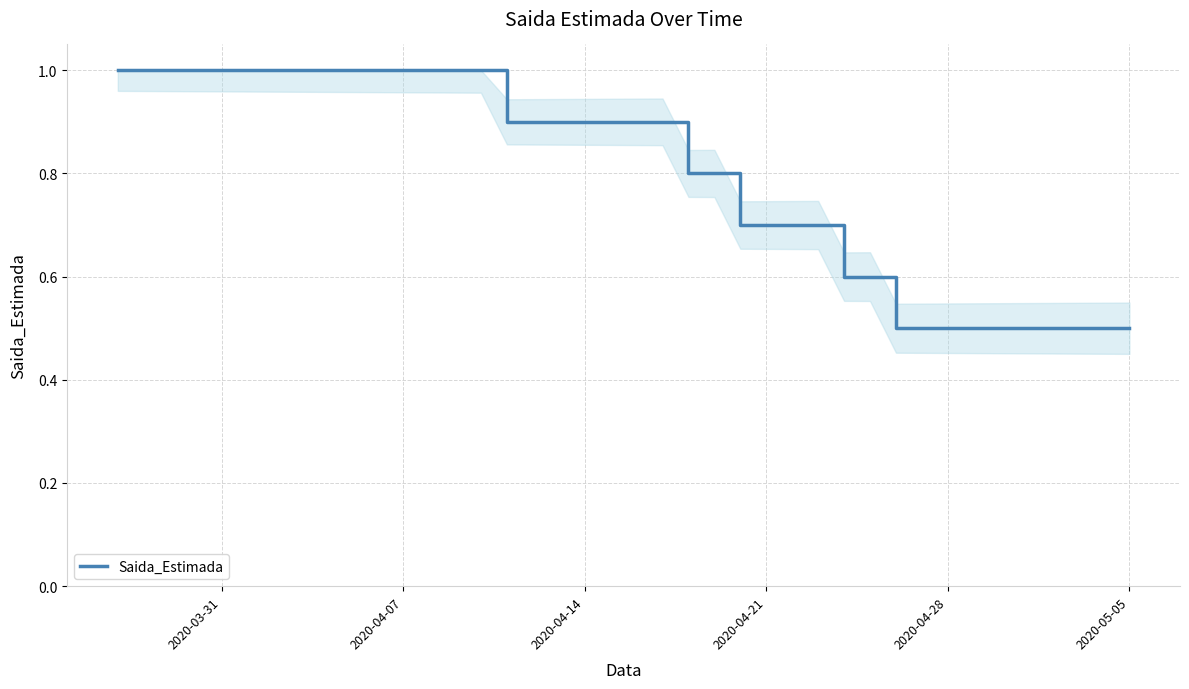

What is the greatest value displayed?

1.0